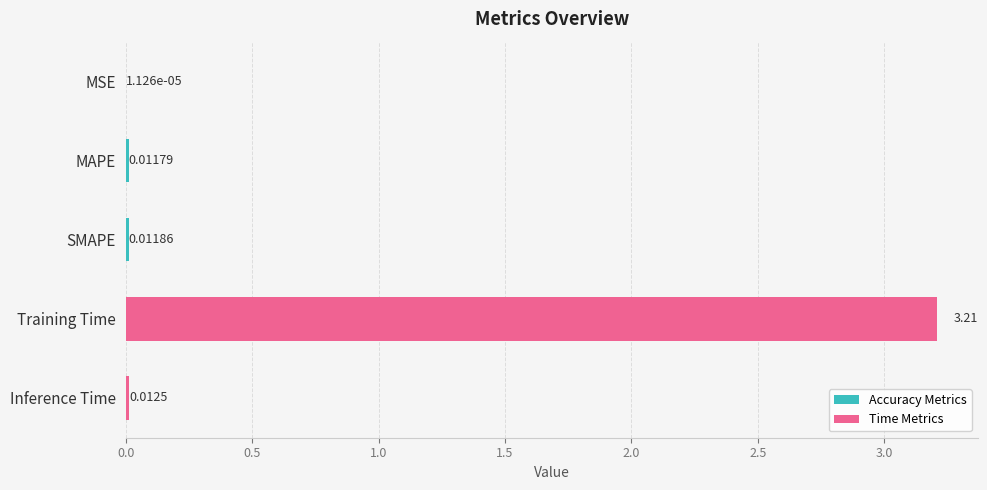

Which category has the highest value across all series?

Training Time